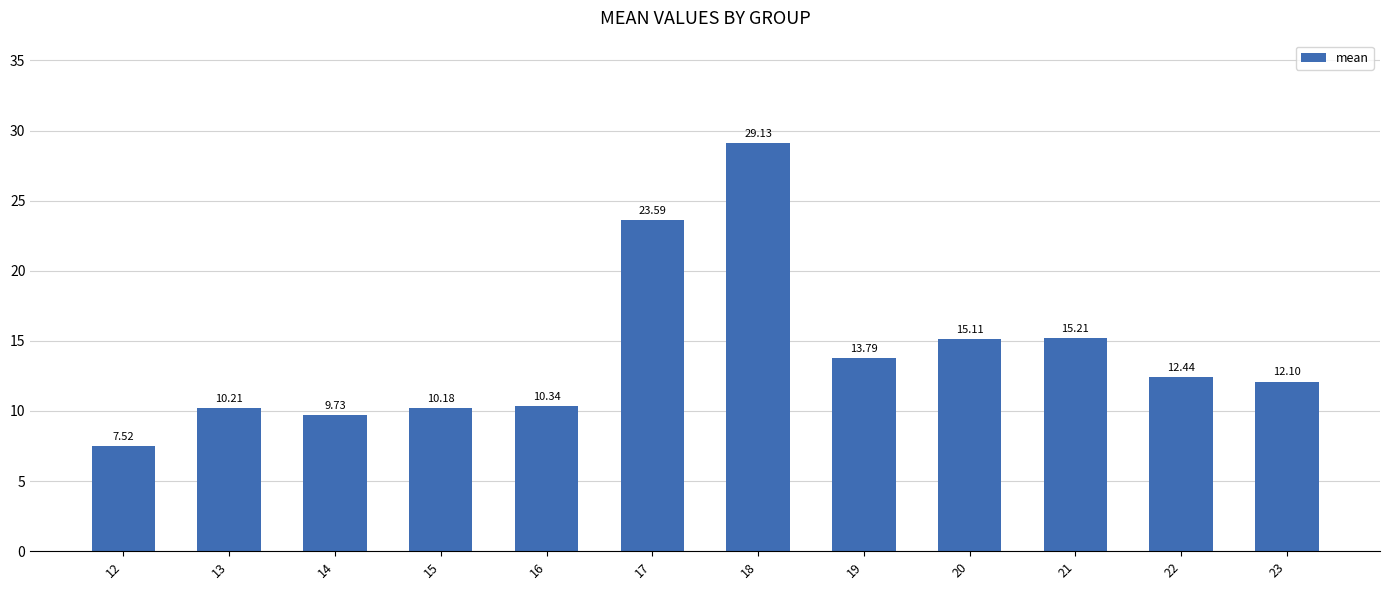

At which label is the value closest to 18?

21